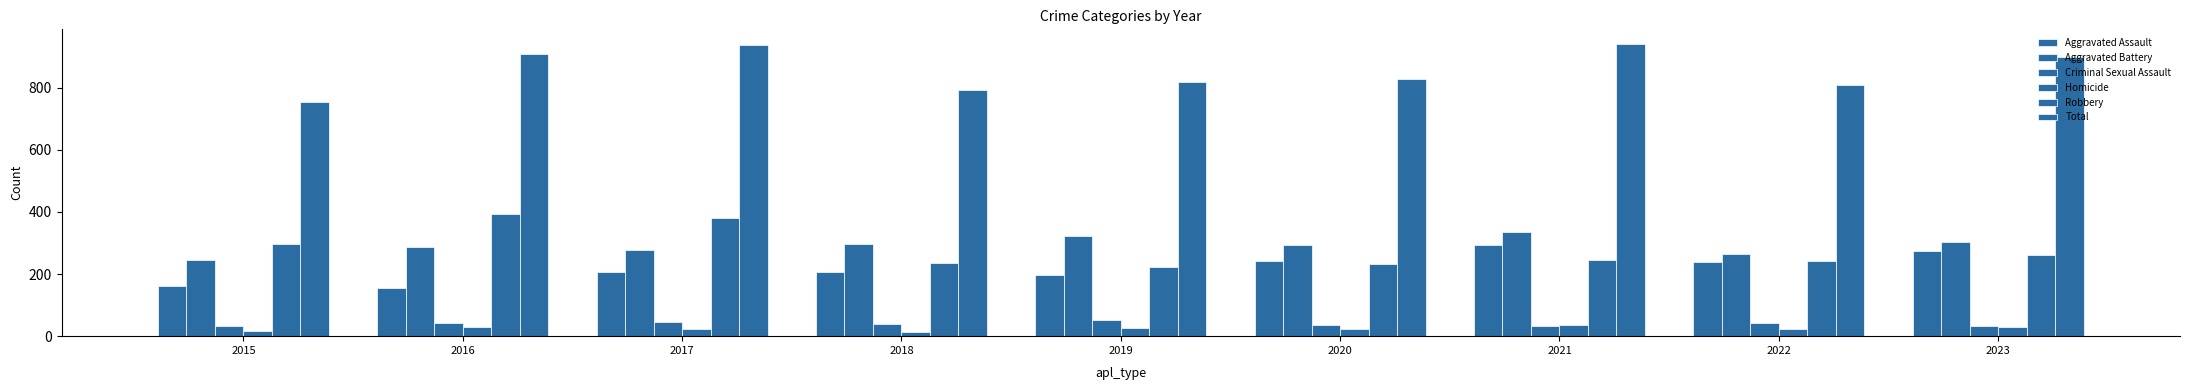

Does the chart contain any negative values?

No